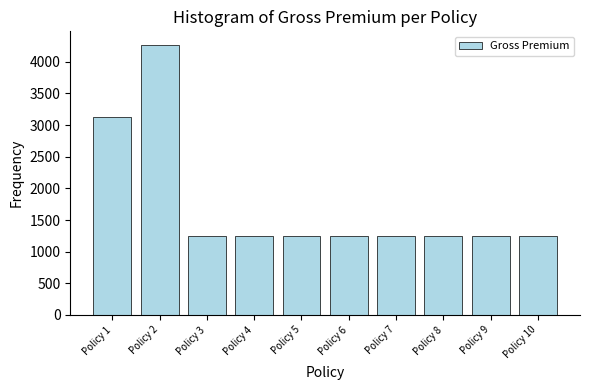

Is it true that the value at Policy 4 is 1245?

True